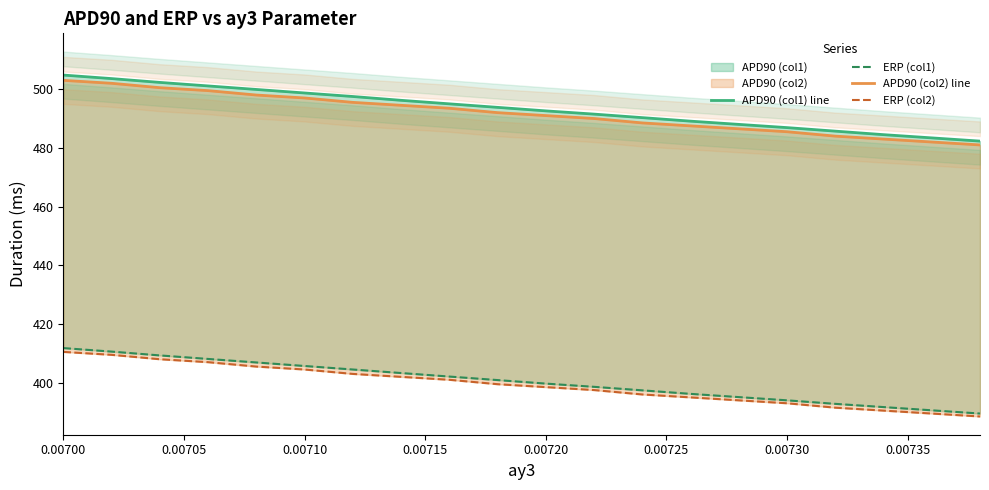

Is it true that APD90 (col2) line equals 272.5 at 11?

False